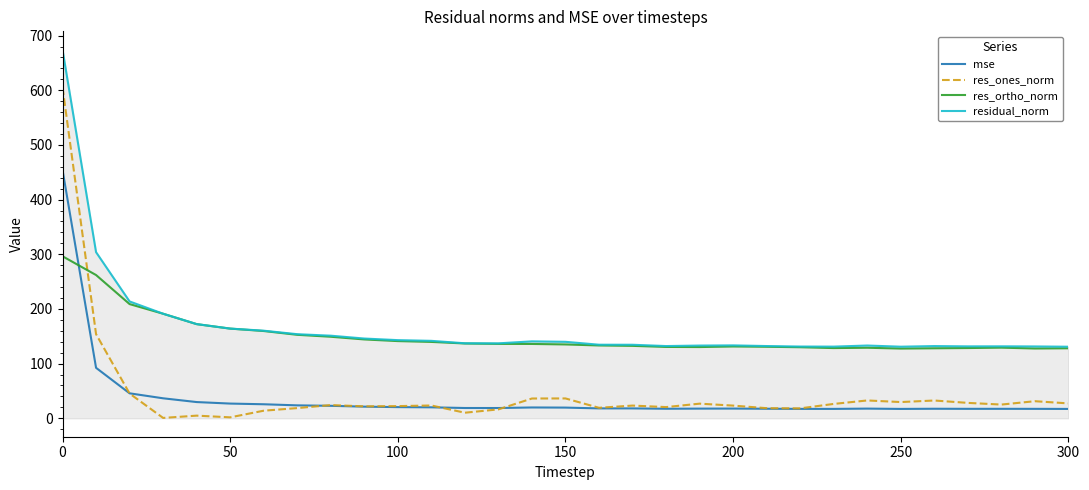

What is the average value of the res_ones_norm series?

45.7